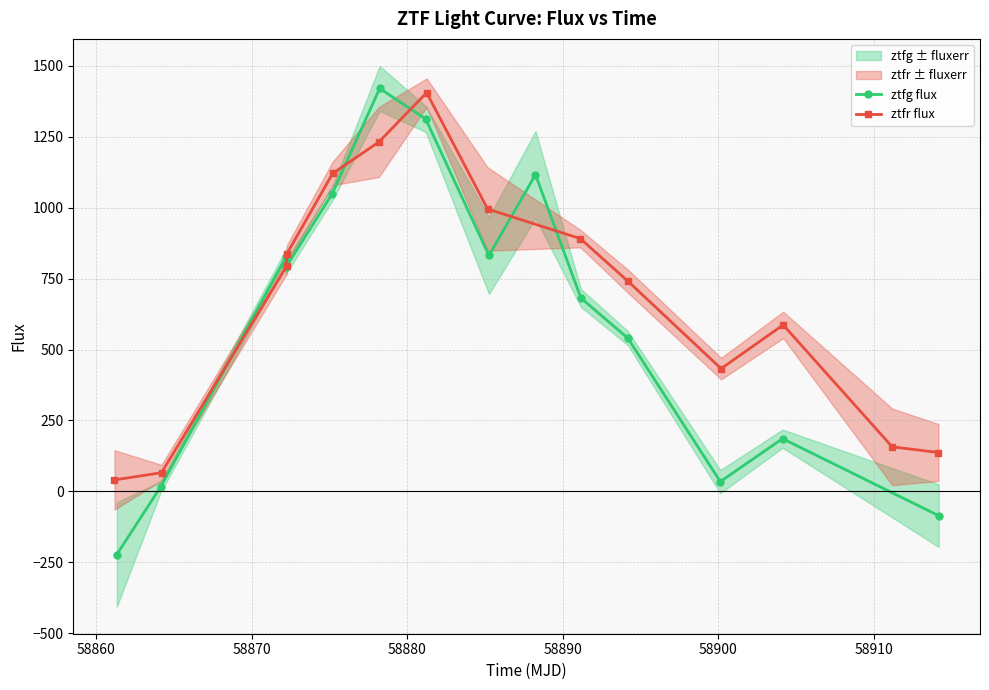

What is the minimum value for ztfg flux?

-222.5